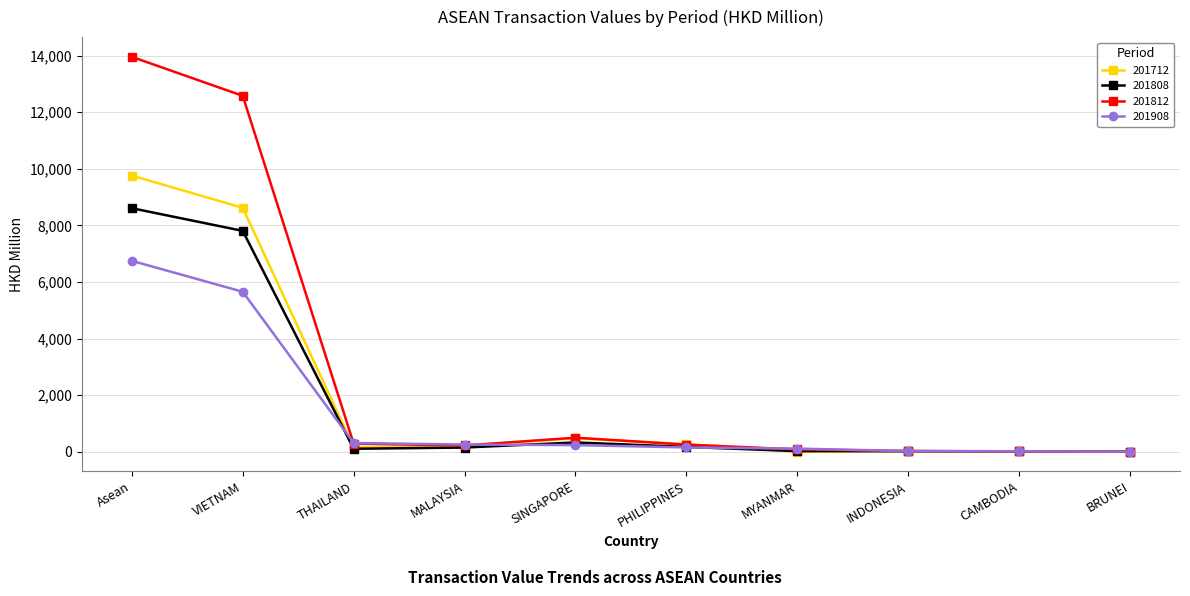

Which series has the largest total across all categories?

201812